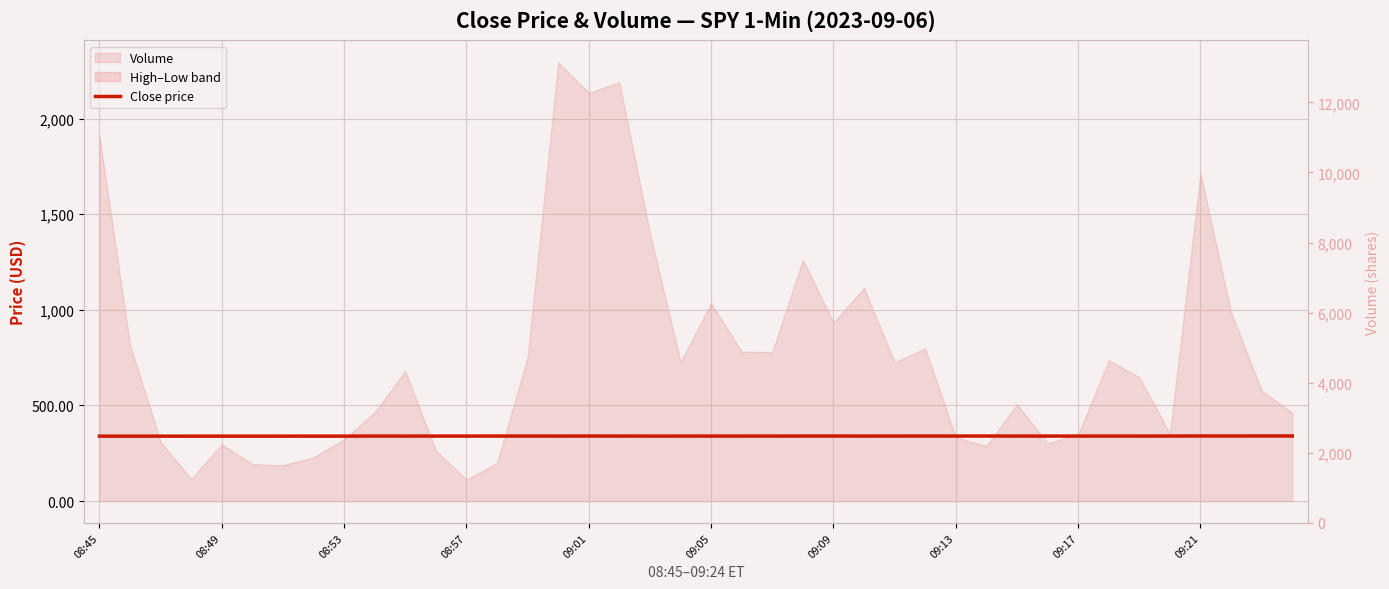

At which label is the value closest to 339?

08:45